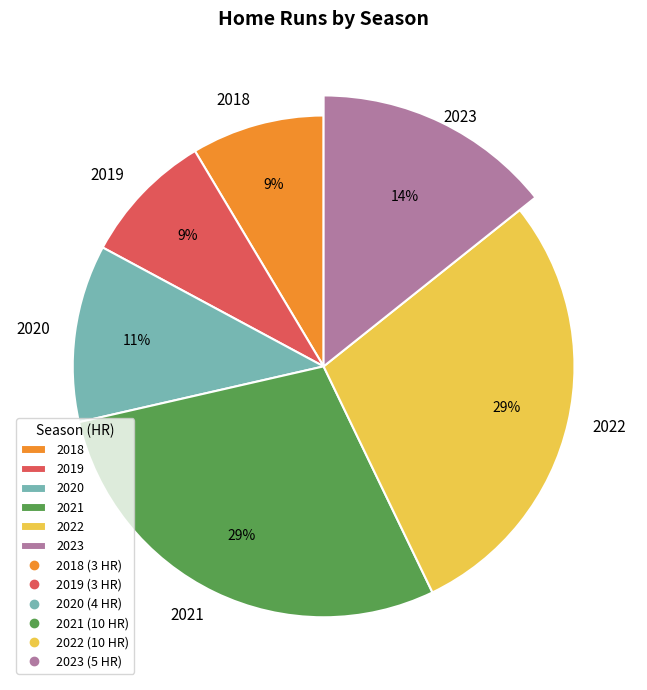

To the nearest percent, what is the difference between the 2019 and 2022 slice percentages?

20%